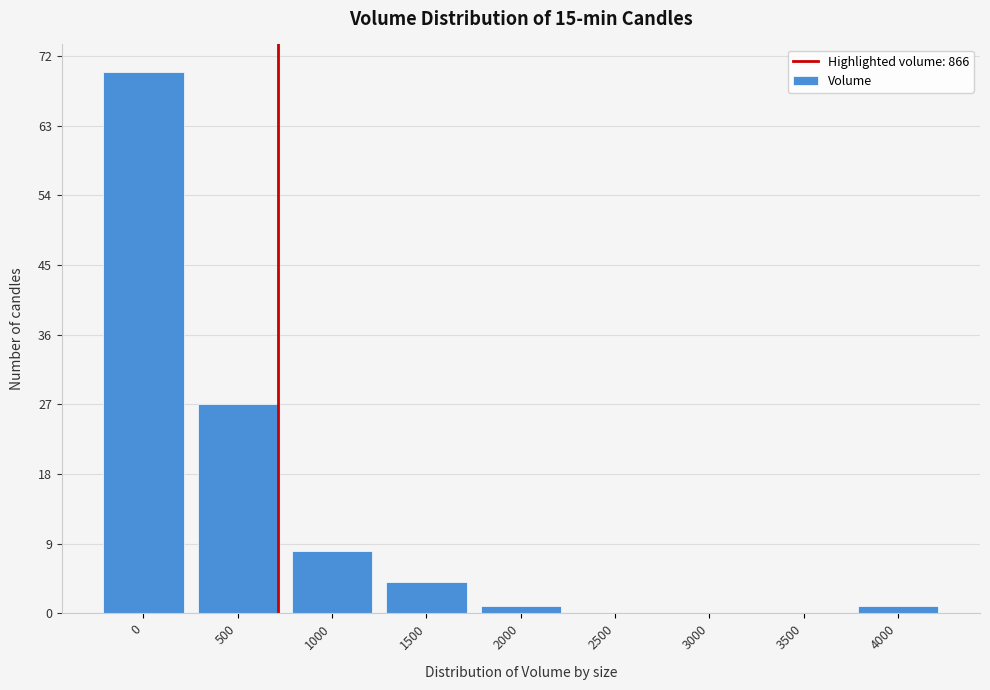

Reading left to right, transcribe all the data shown in this chart.

0=70	500=27	1000=8	1500=4	2000=1	2500=0	3000=0	3500=0	4000=1